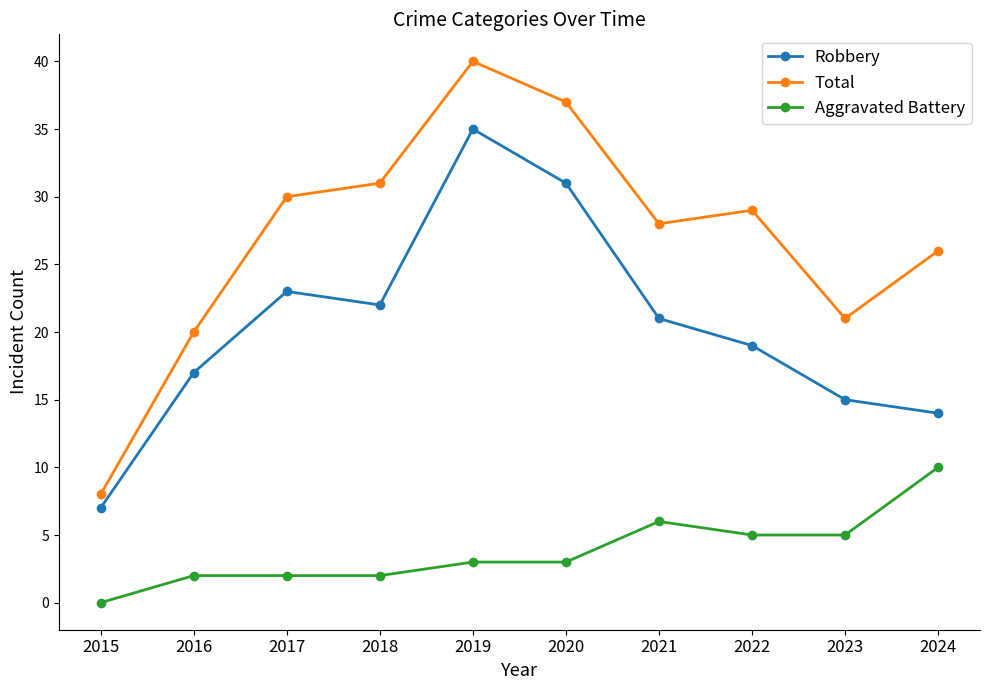

Reading left to right, list all the values displayed in this chart.

Robbery: 7	17	23	22	35	31	21	19	15	14
Total: 8	20	30	31	40	37	28	29	21	26
Aggravated Battery: 0	2	2	2	3	3	6	5	5	10